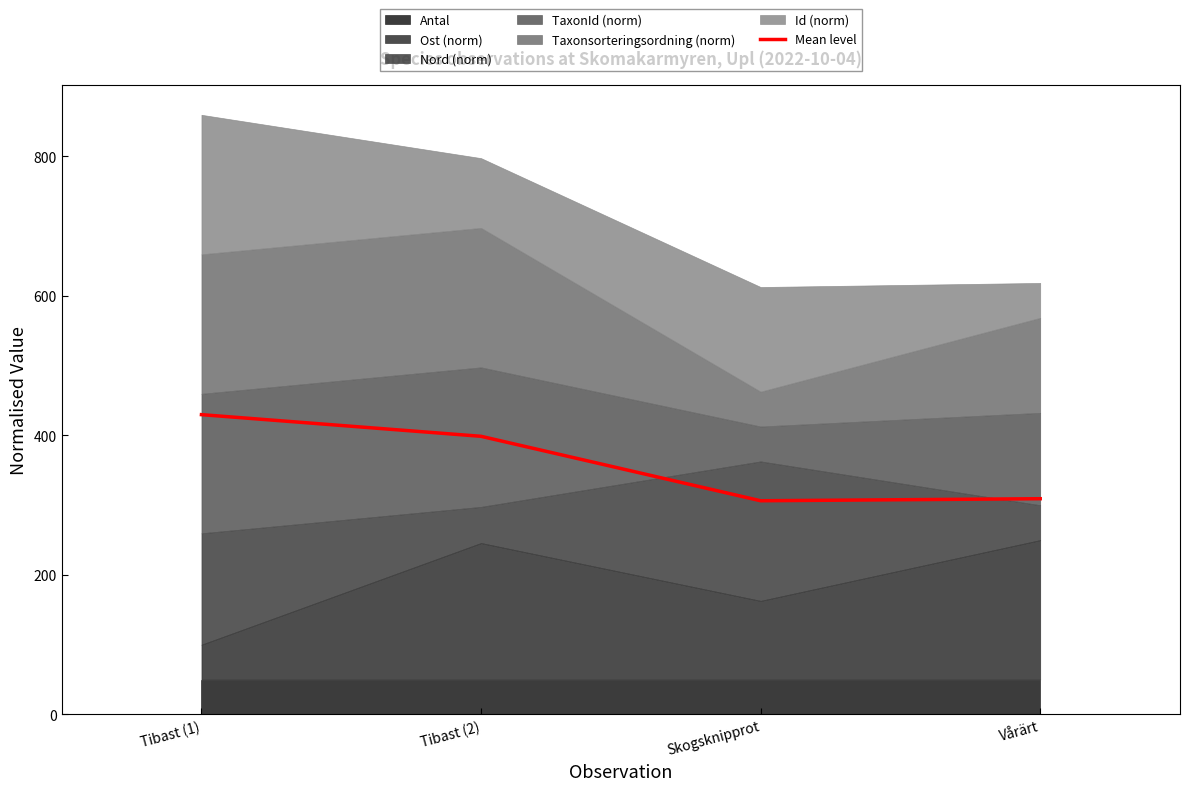

List the labels in order of value, smallest first.

Skogsknipprot, Vårärt, Tibast (2), Tibast (1)